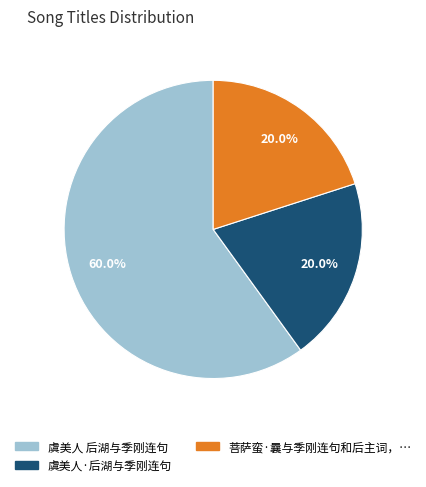

To the nearest percent, what is the average slice percentage?

33%